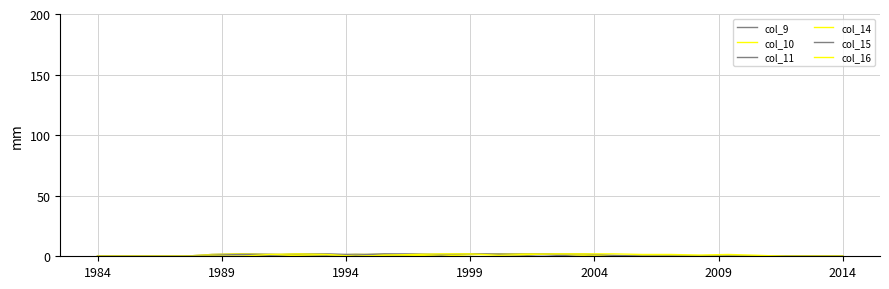

Does the chart display data point markers on the line(s)?

No